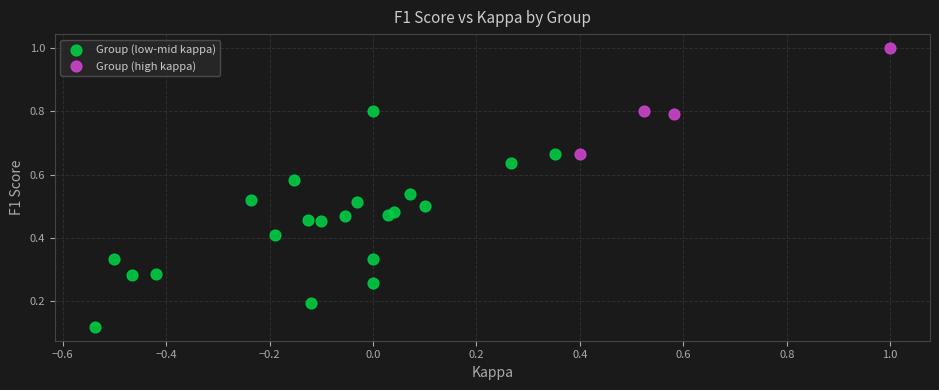

Which series reaches the minimum Y coordinate?

Group (low-mid kappa)